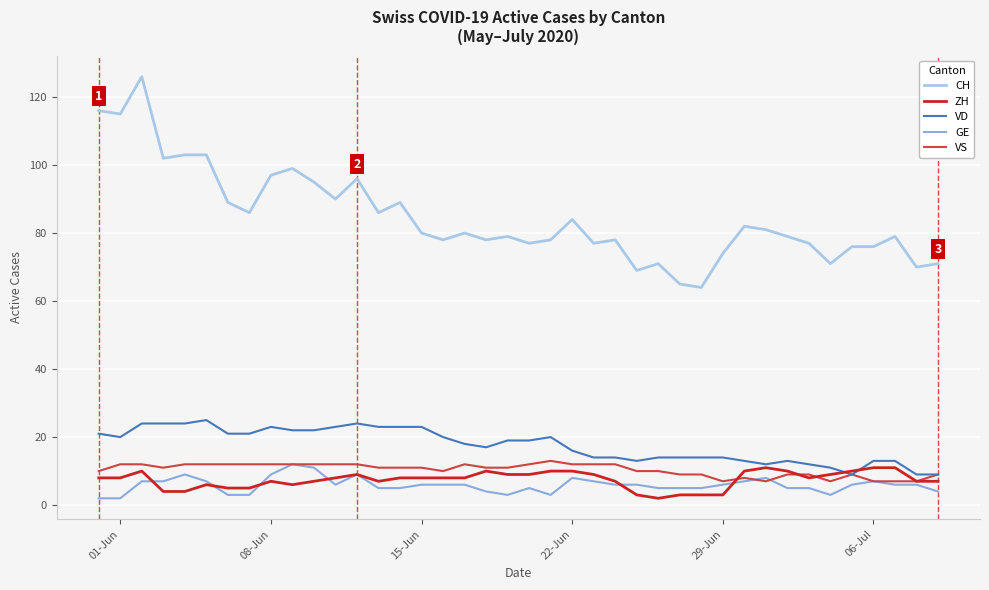

What is the greatest value displayed?

126